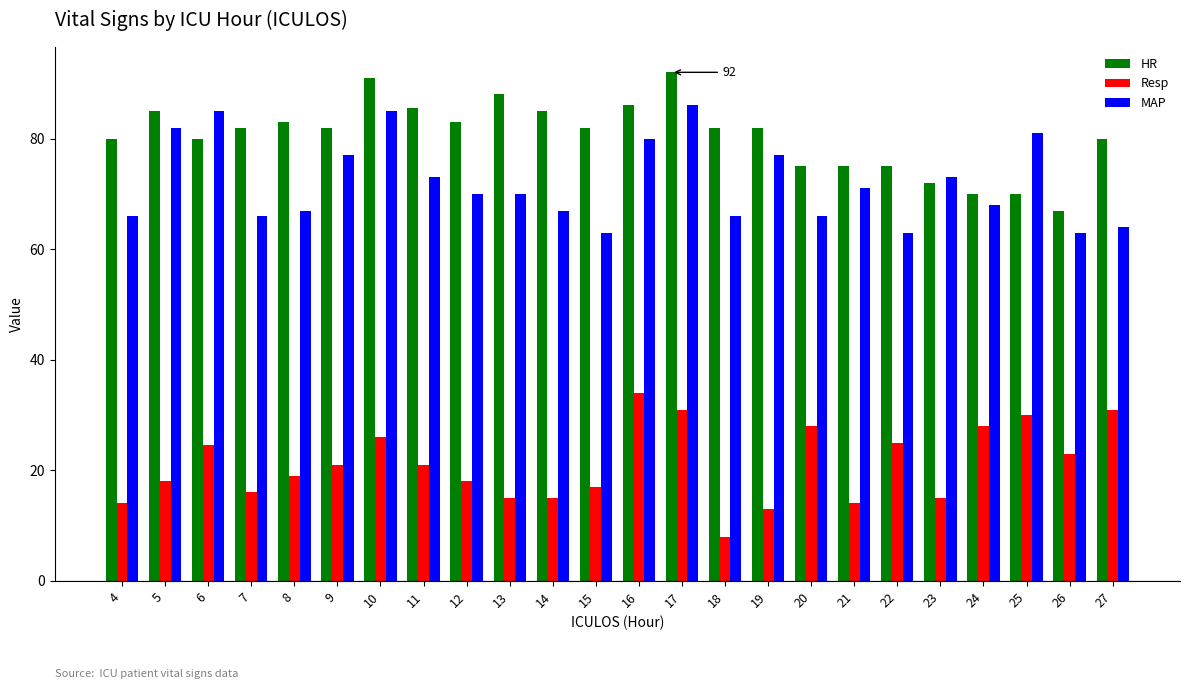

What is the difference between the highest and lowest values at 27?

49.0